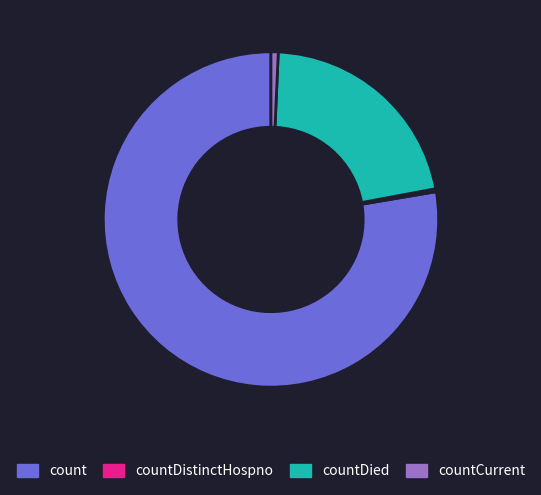

Is there a majority slice in this chart?

Yes